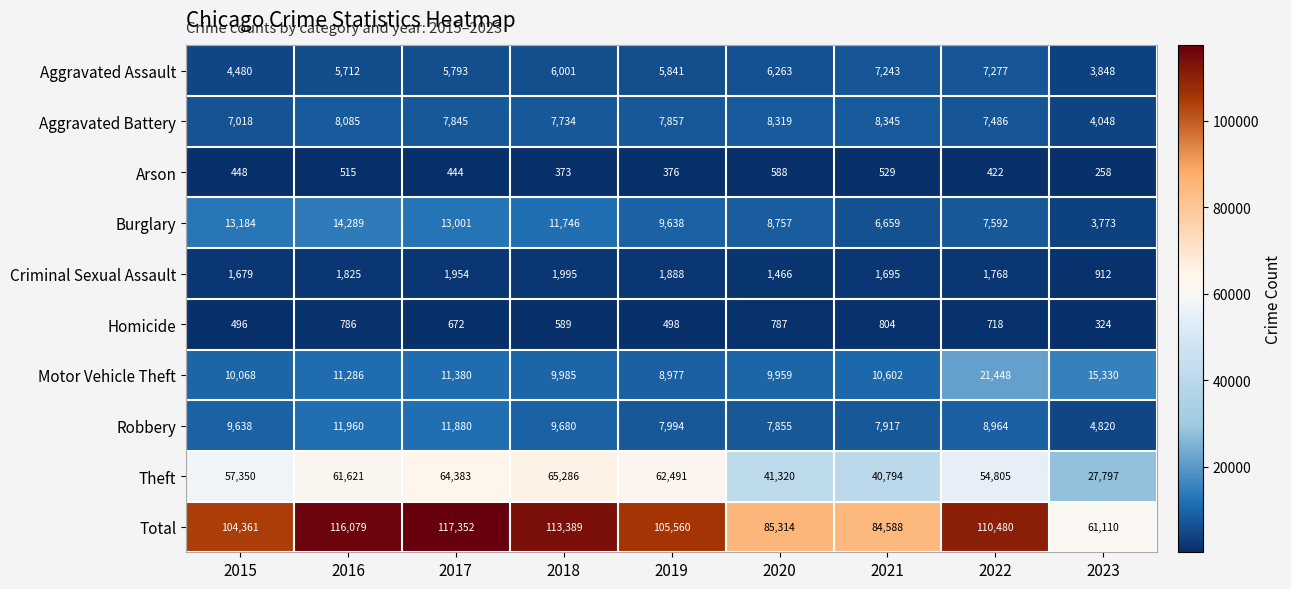

What is the sum of all Criminal Sexual Assault values?

15182